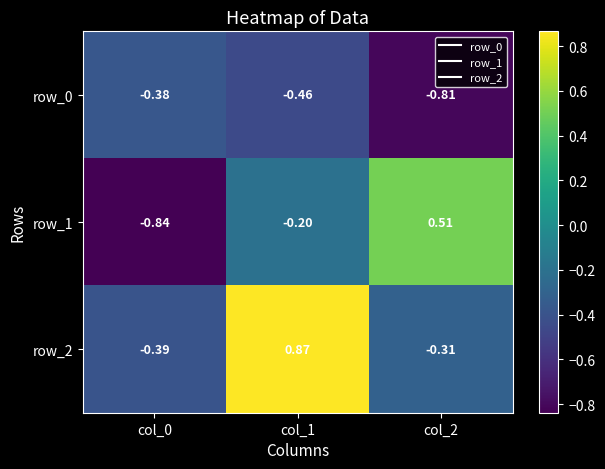

Rank the series by their maximum value, from highest to lowest.

row_2, row_1, row_0